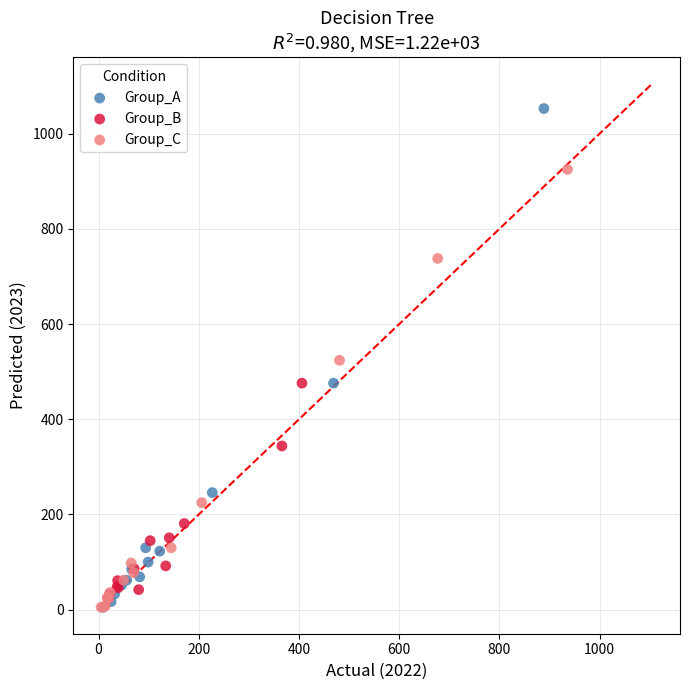

Which series has the widest spread of Y values?

Group_A